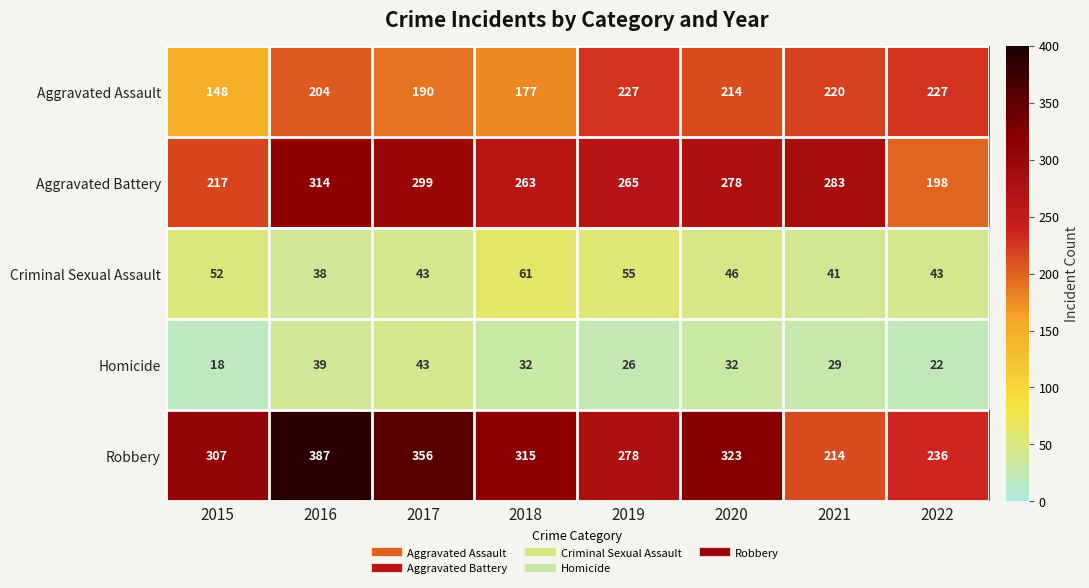

At how many categories does at least one series exceed 163?

8